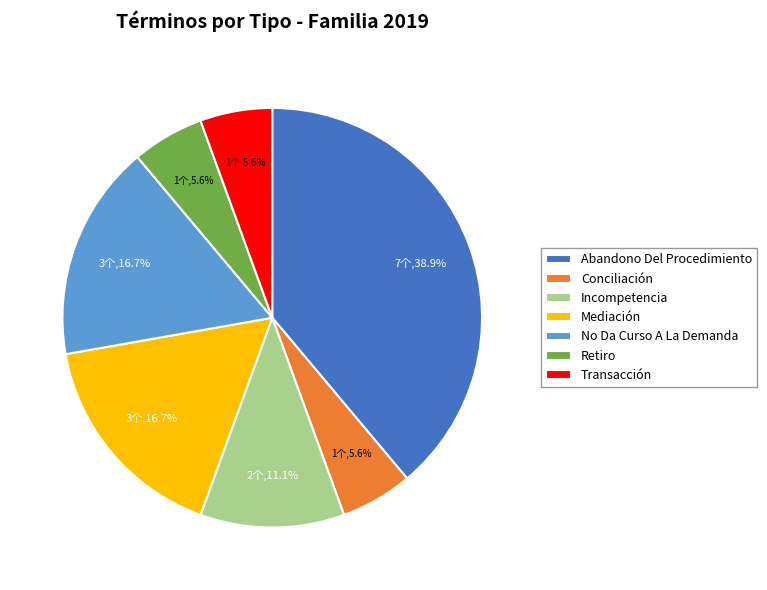

Approximately how many times larger is the value at Transacción compared to Mediación?

0.3